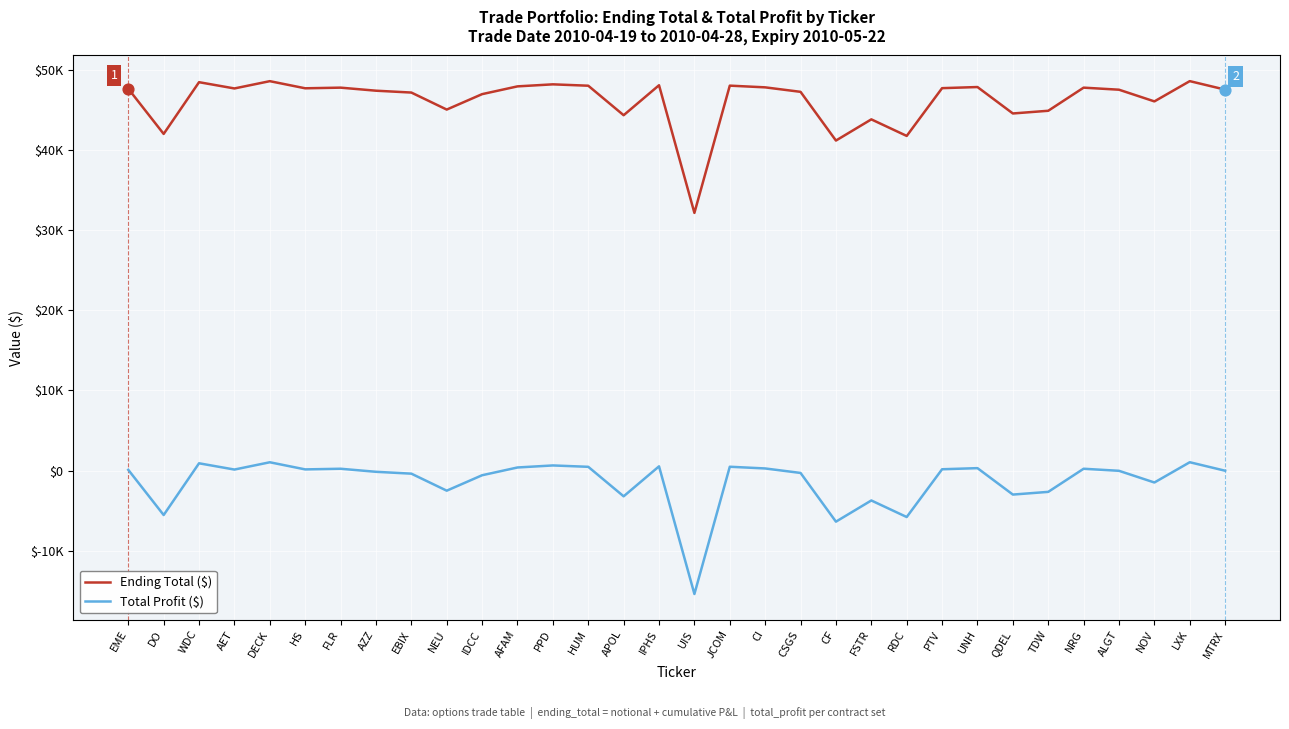

Which series has the largest total across all categories?

Ending Total ($)